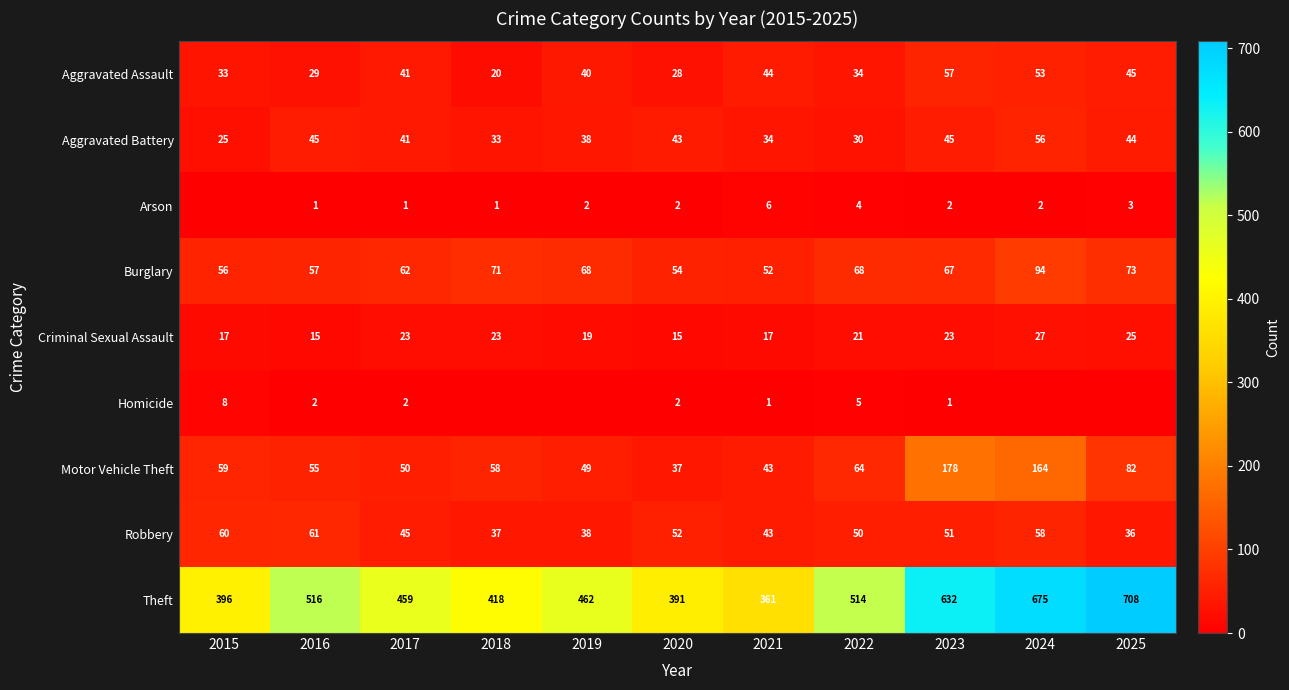

Rank the series at 2016 from highest to lowest value.

Theft, Robbery, Burglary, Motor Vehicle Theft, Aggravated Battery, Aggravated Assault, Criminal Sexual Assault, Homicide, Arson